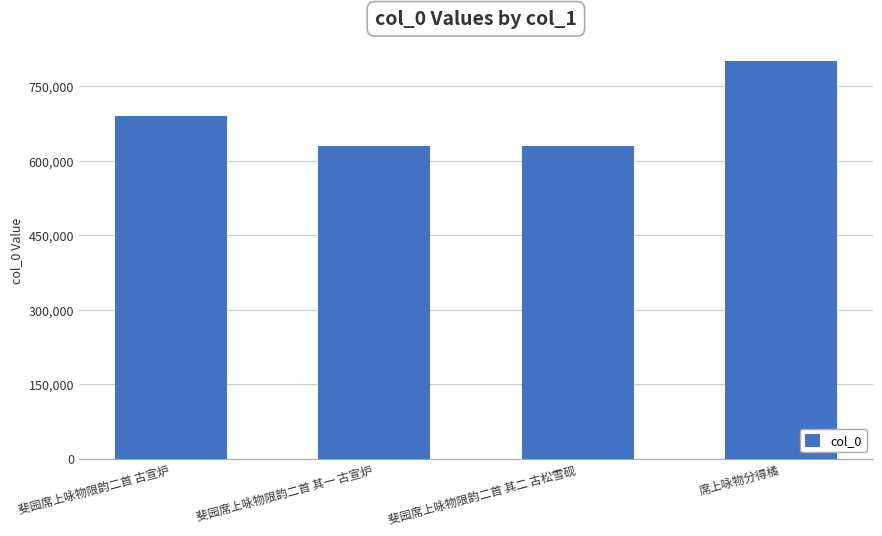

What is the approximate value at 斐园席上咏物限韵二首 其一 古宣炉, to the nearest 10?

629240